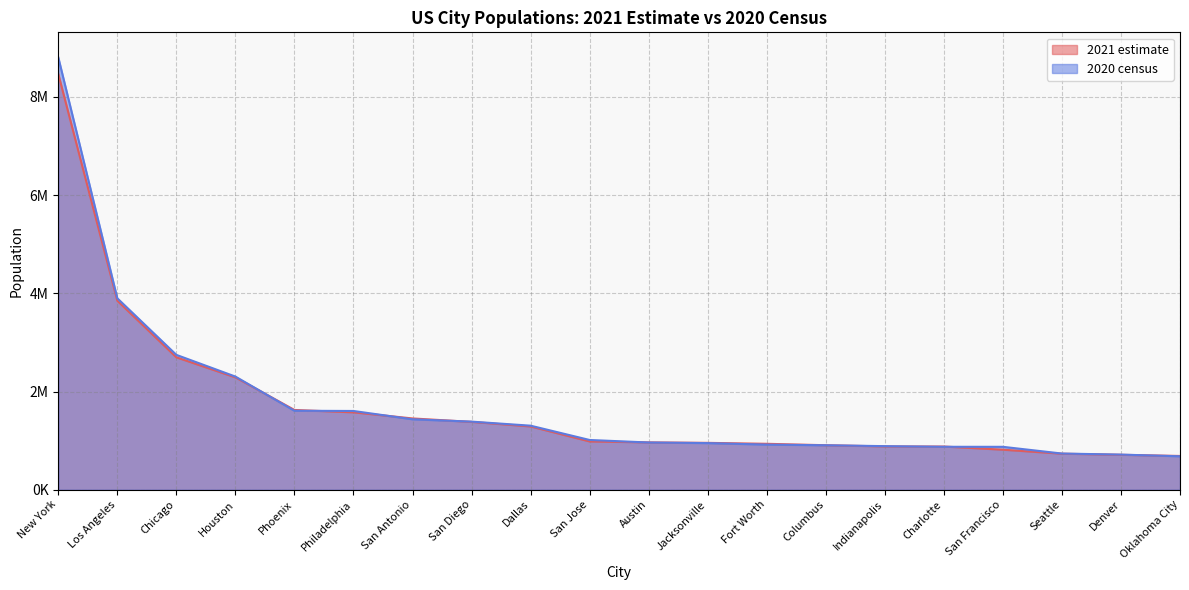

Does the chart display data point markers on the line(s)?

No